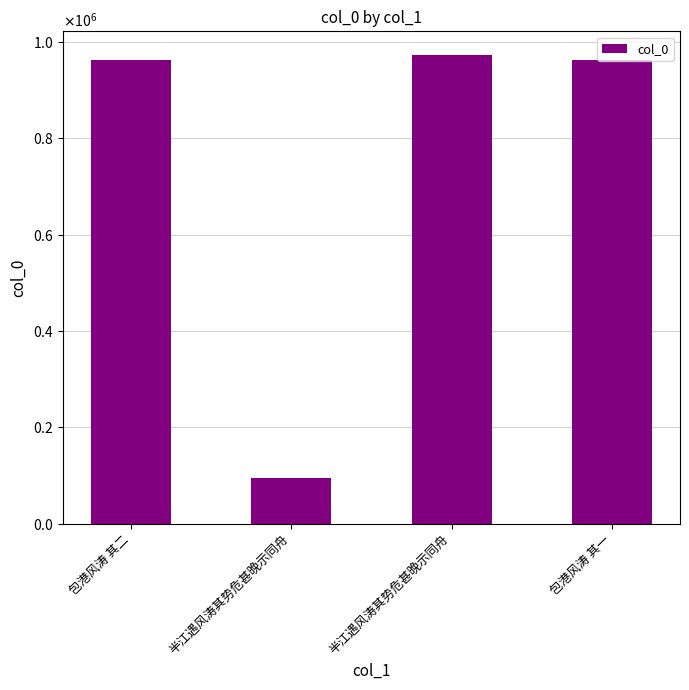

The value at 包港风涛 其一 is 963162. True or false?

True